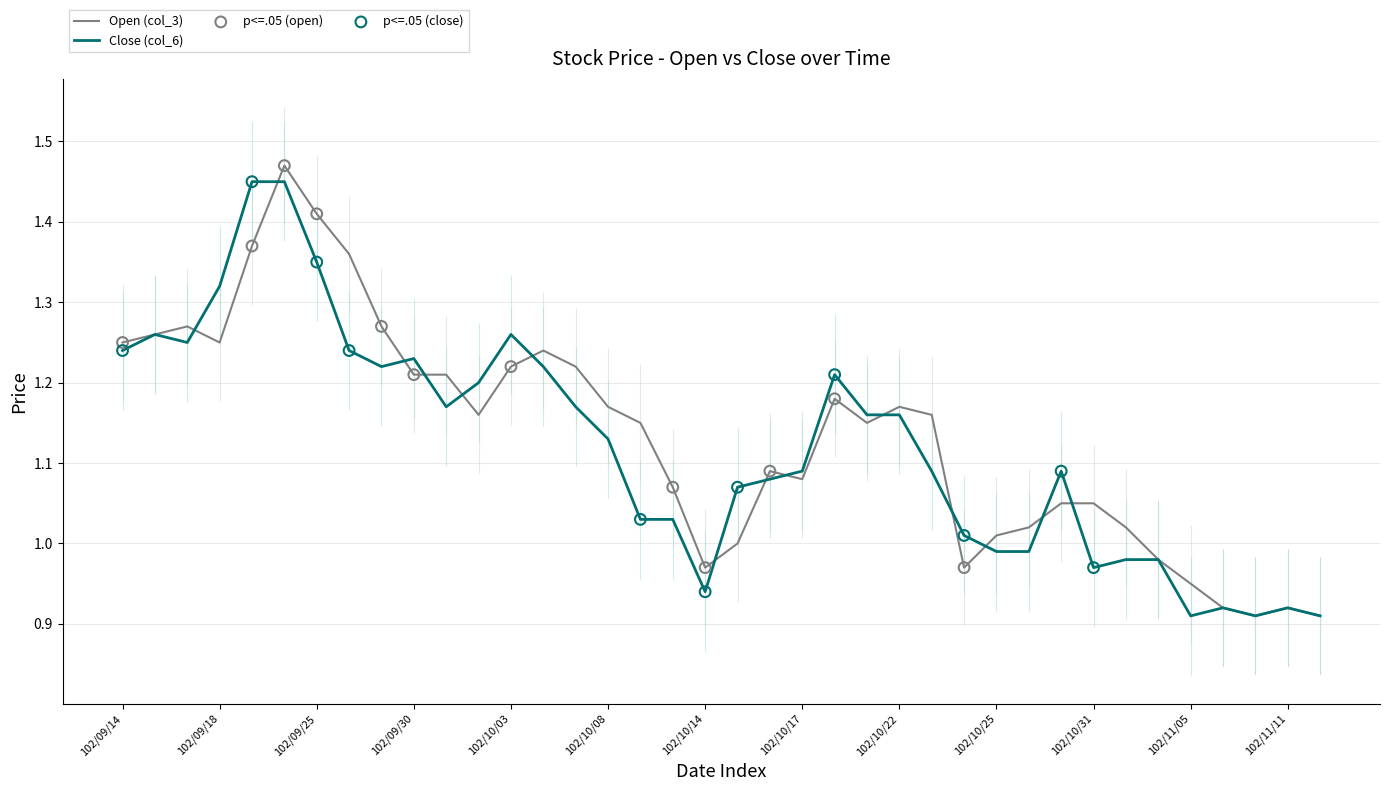

What are all the series names shown in the legend?

Open (col_3), Close (col_6)